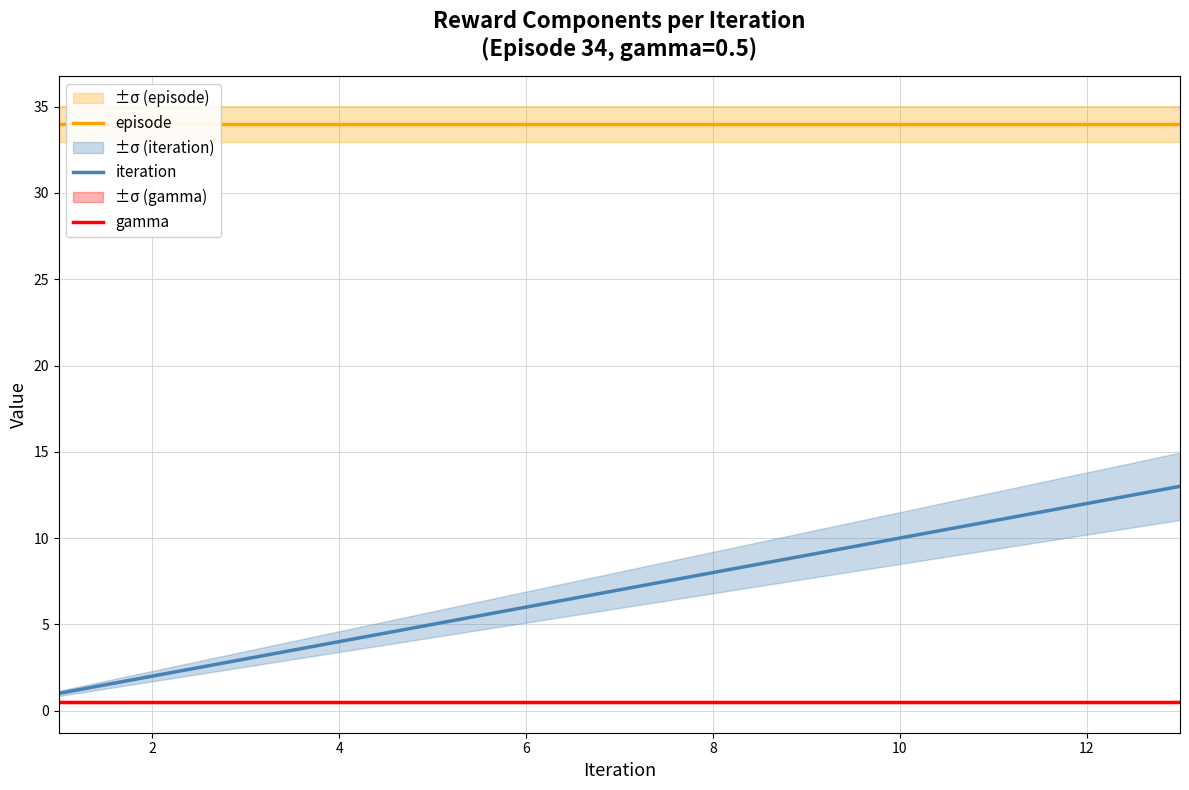

Does the chart display data point markers on the line(s)?

No